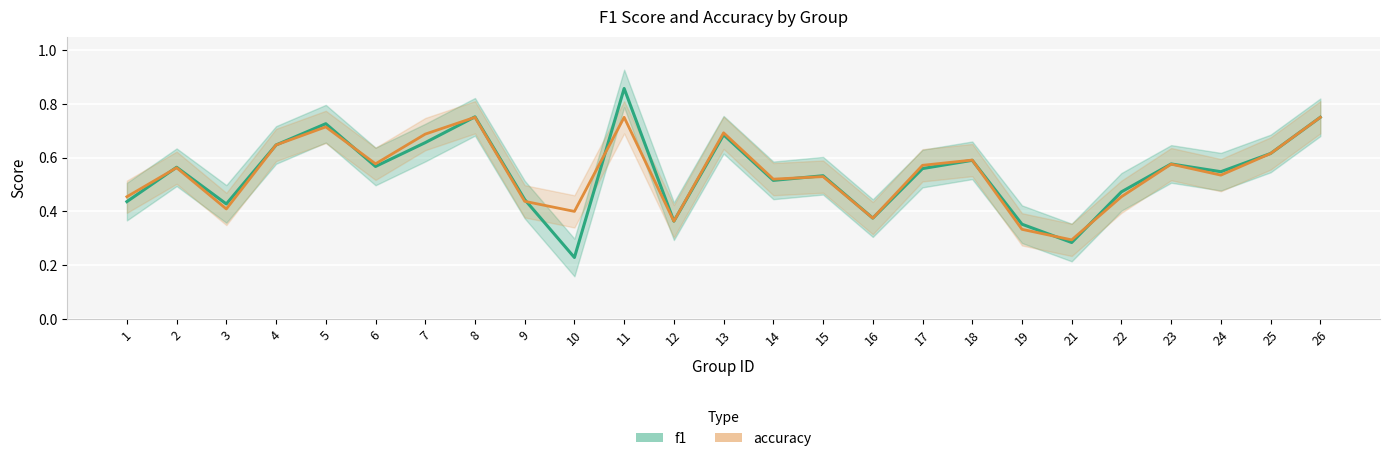

Reading left to right, what are all the values shown in this chart?

f1: 1=0.4	2=0.6	3=0.4	4=0.6	5=0.7	6=0.6	7=0.7	8=0.8	9=0.4	10=0.2	11=0.9	12=0.4	13=0.7	14=0.5	15=0.5	16=0.4	17=0.6	18=0.6	19=0.4	21=0.3	22=0.5	23=0.6	24=0.5	25=0.6	26=0.8
accuracy: 1=0.5	2=0.6	3=0.4	4=0.6	5=0.7	6=0.6	7=0.7	8=0.8	9=0.4	10=0.4	11=0.8	12=0.4	13=0.7	14=0.5	15=0.5	16=0.4	17=0.6	18=0.6	19=0.3	21=0.3	22=0.5	23=0.6	24=0.5	25=0.6	26=0.8